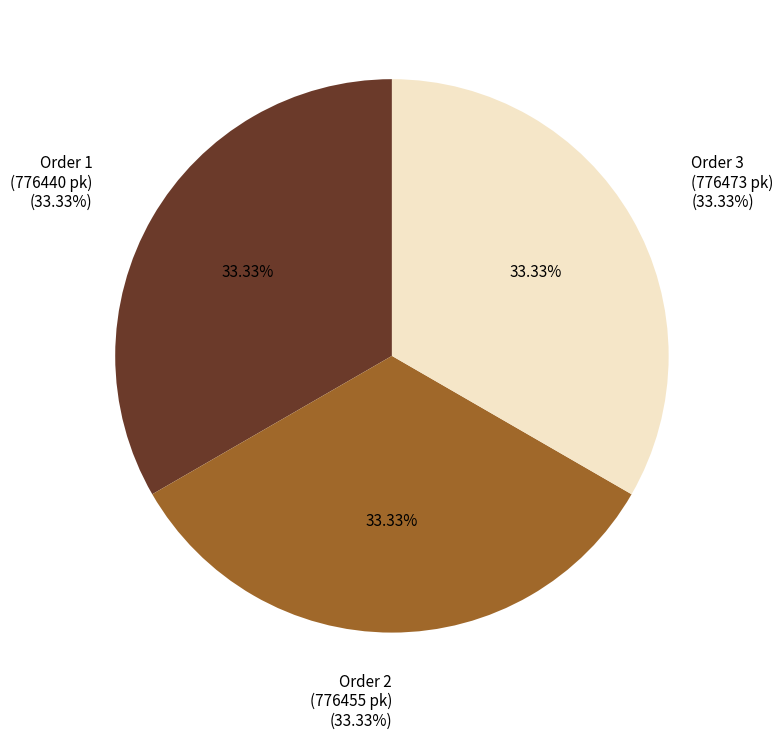

Is 2 the majority of the pie?

No